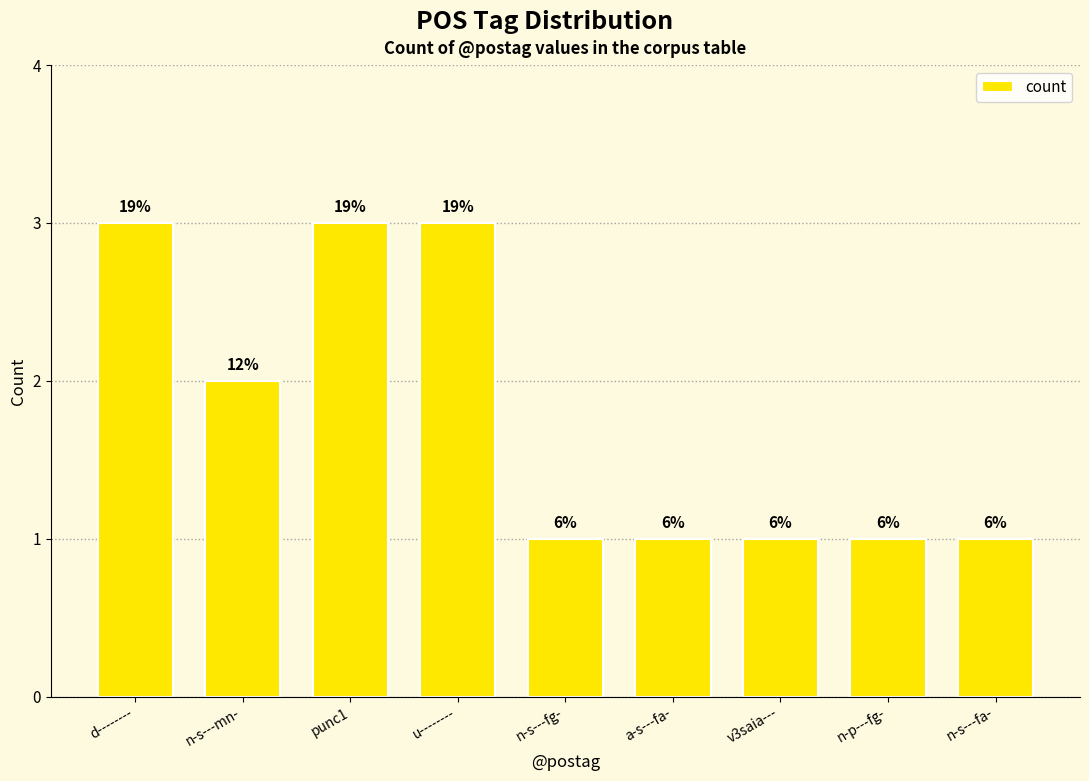

What is the greatest value displayed?

3